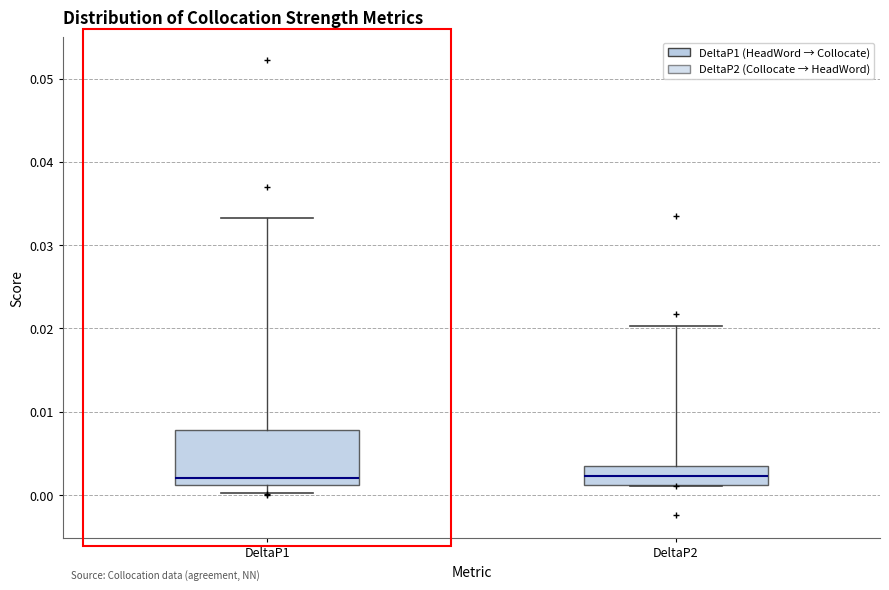

Comparing the boxes themselves (not the whiskers), which one is the tallest?

DeltaP1